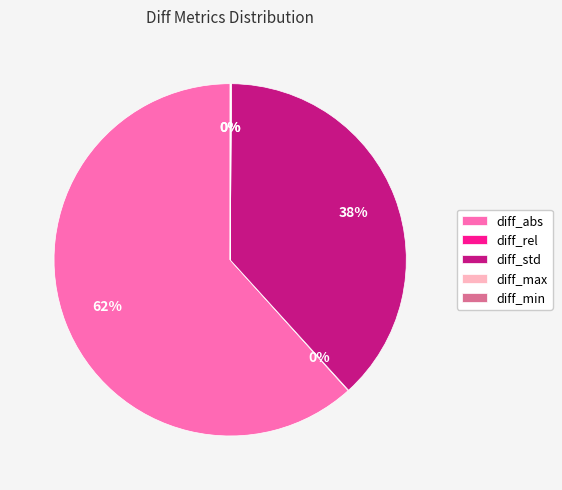

Which category has the biggest portion of the pie?

diff_abs